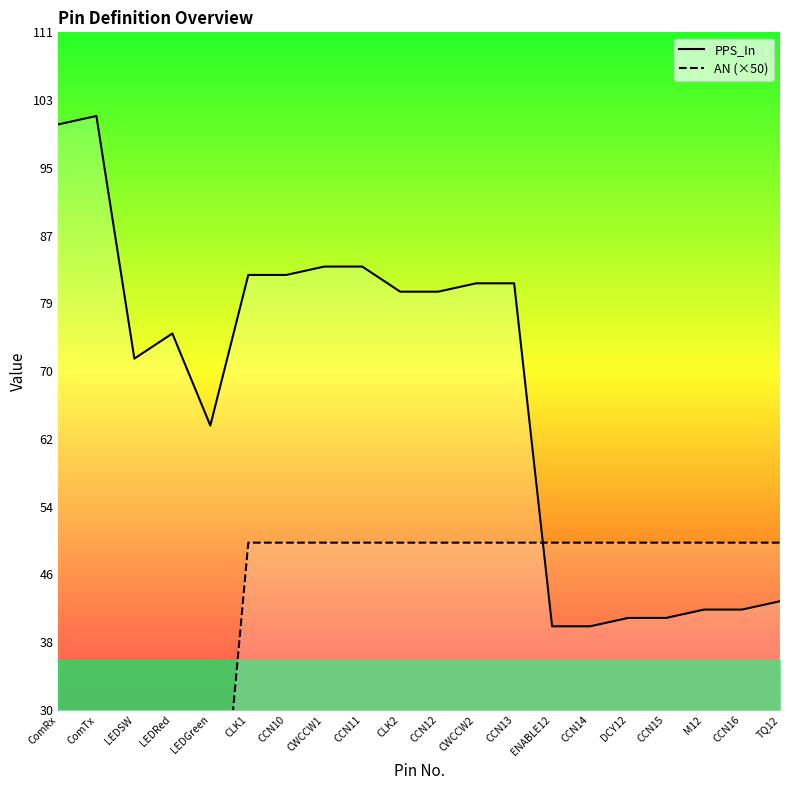

At which category is the sum across all series the highest?

CWCCW1